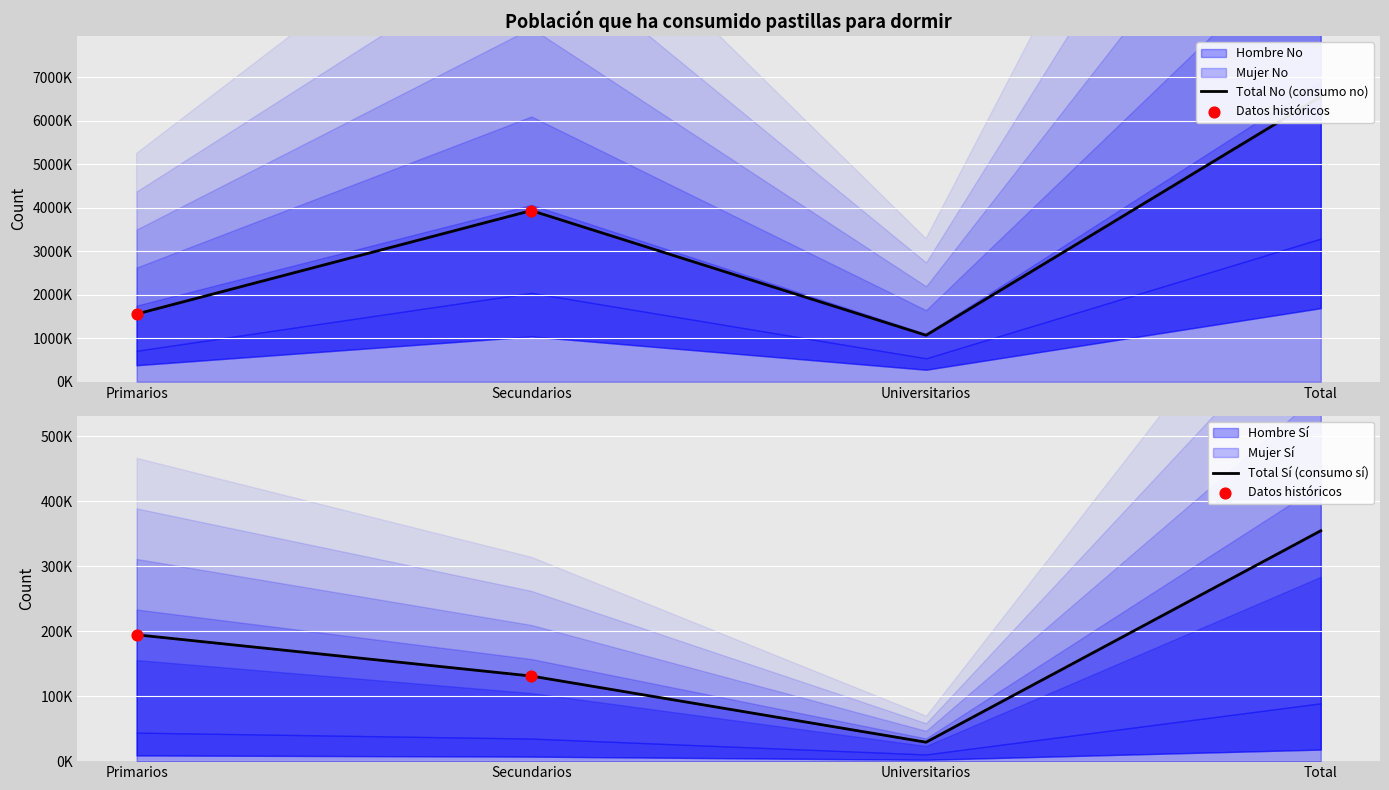

What is the total value across all series at Secundarios?

8129370